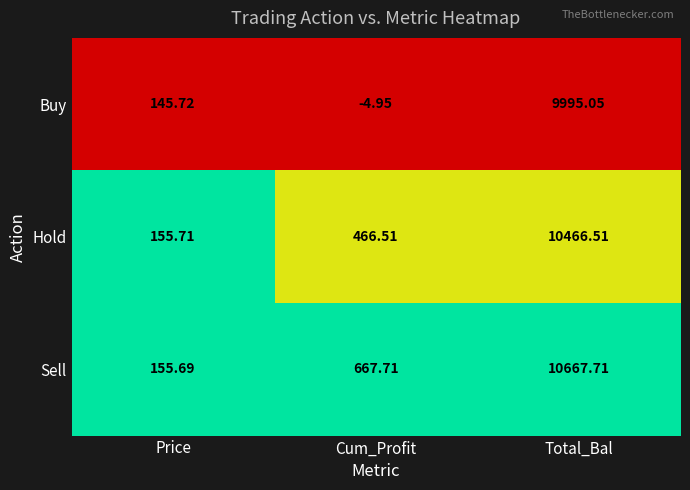

At which label does Buy first exceed 145?

Price